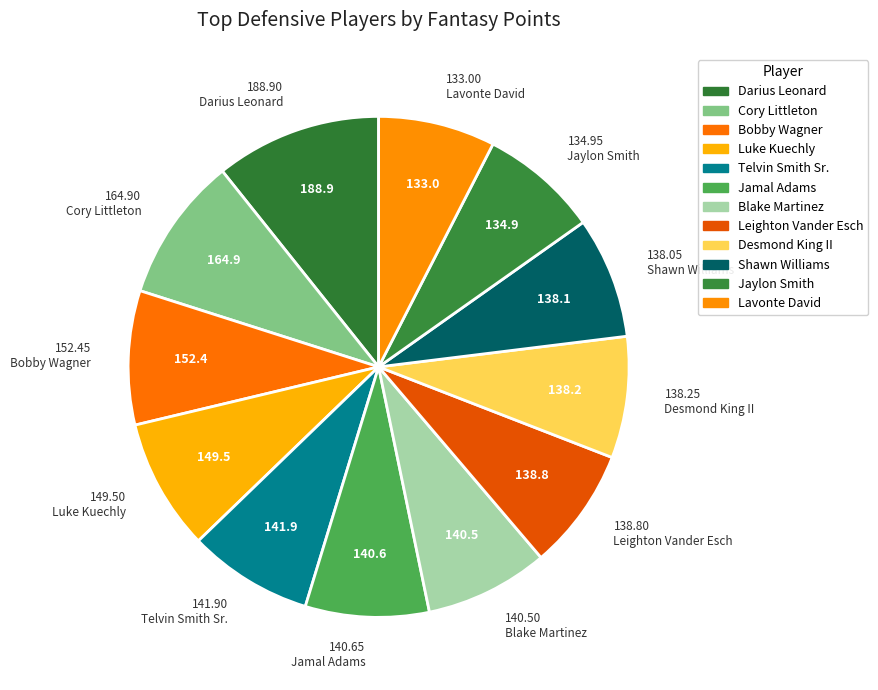

Count the number of slices in the pie.

12